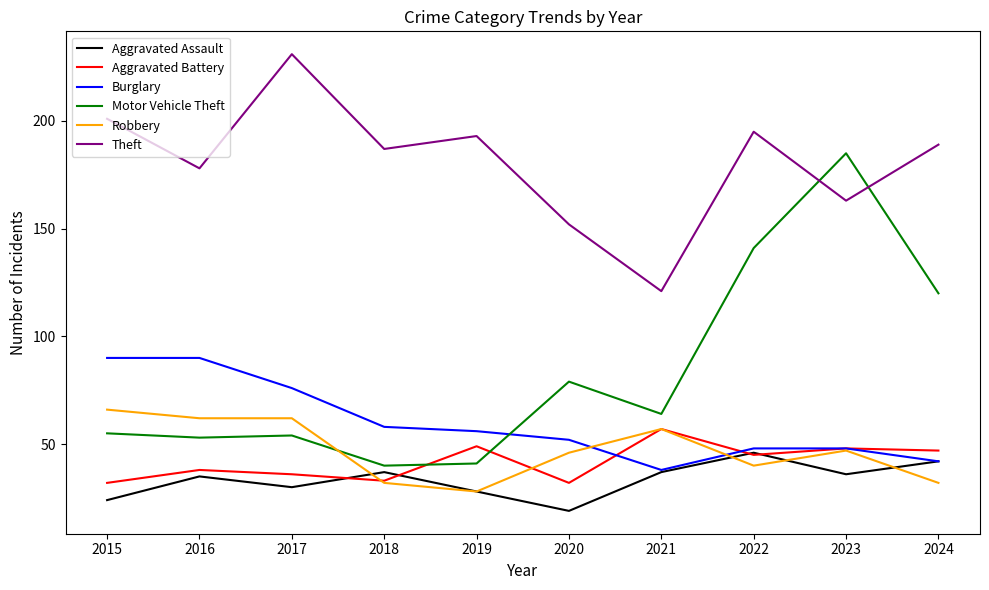

Which series ends up on top after the final intersection of Motor Vehicle Theft and Robbery?

Motor Vehicle Theft